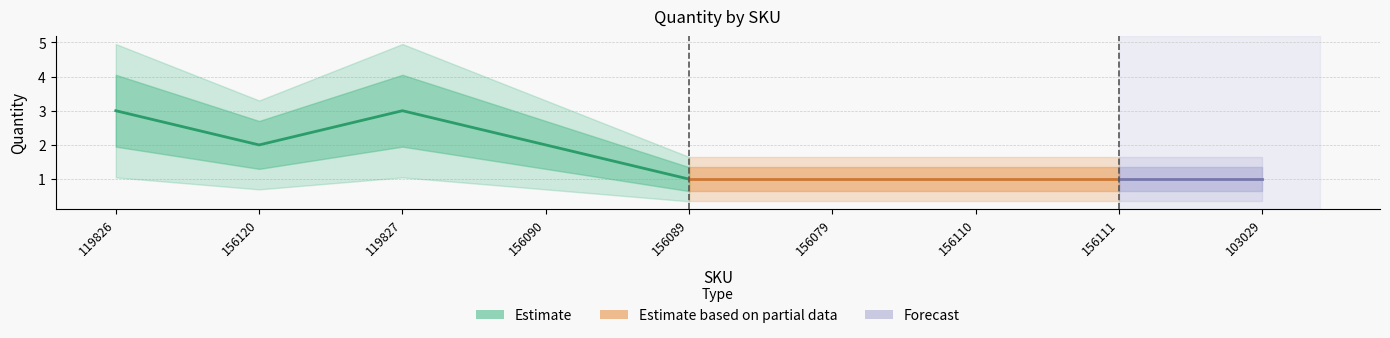

How many values exceed 1?

4